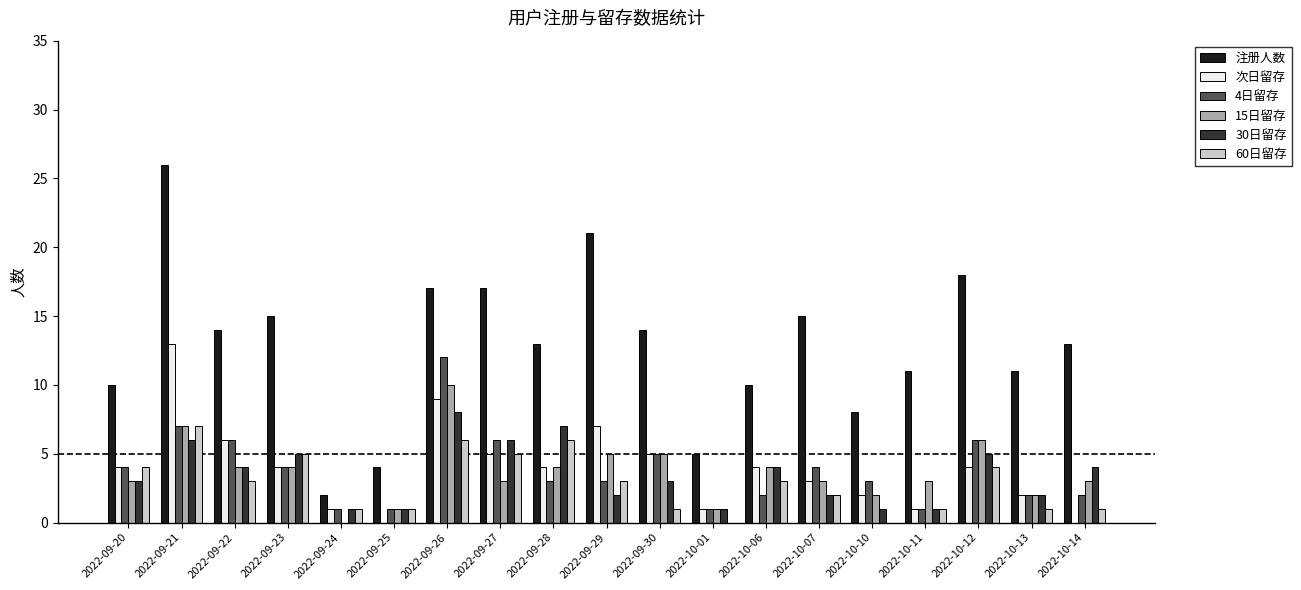

What are all the series names shown in the legend?

注册人数, 次日留存, 4日留存, 15日留存, 30日留存, 60日留存